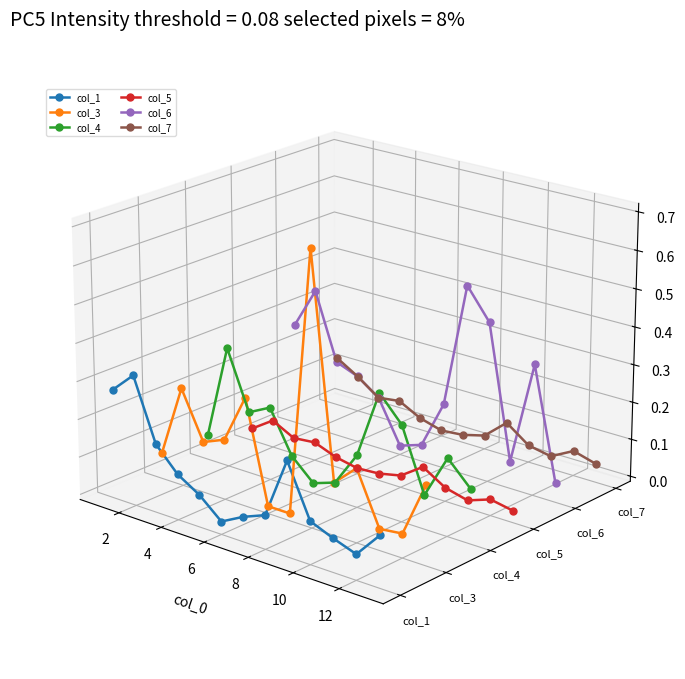

How many interior local peaks does the col_1 series have?

2